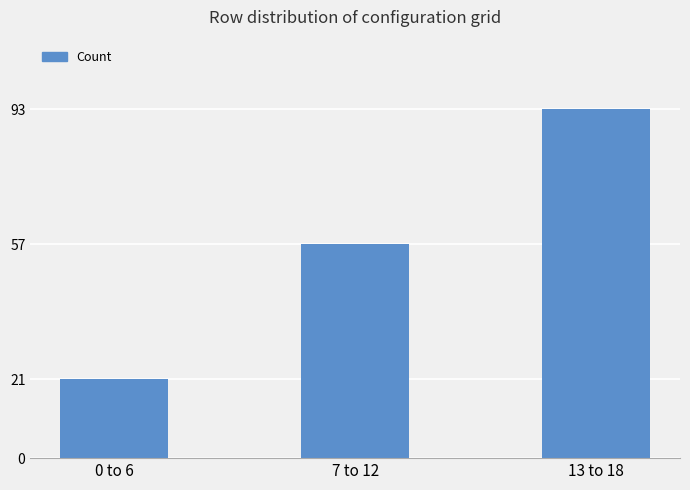

List the labels in order of value, smallest first.

0 to 6, 7 to 12, 13 to 18